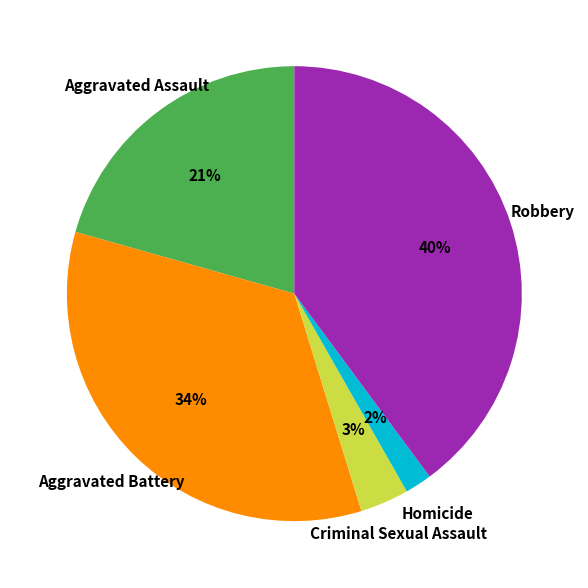

To the nearest percent, what portion does Homicide represent?

2%